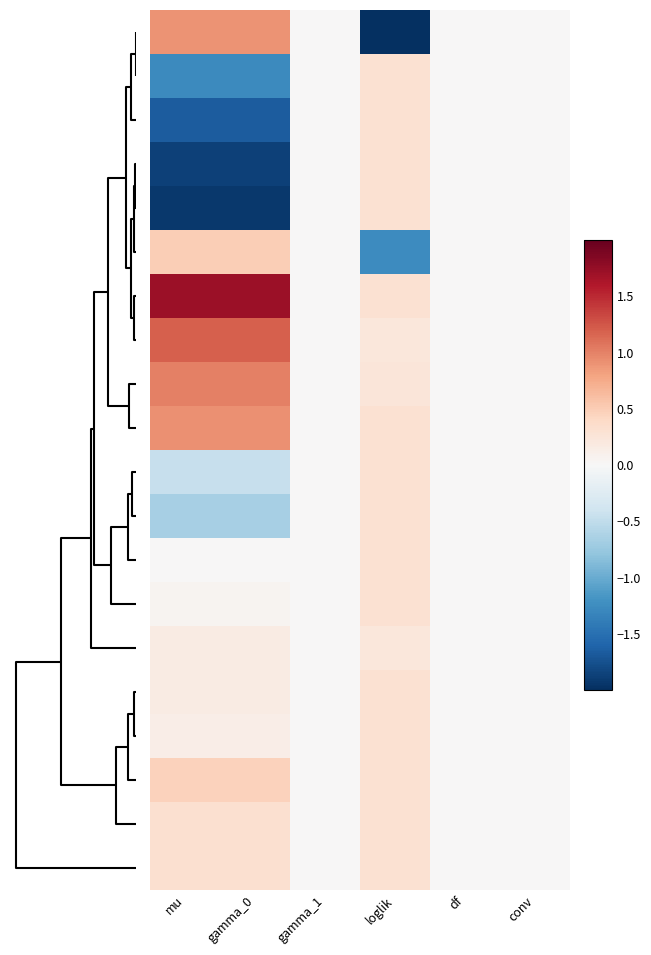

What is the smallest value displayed?

-4.1